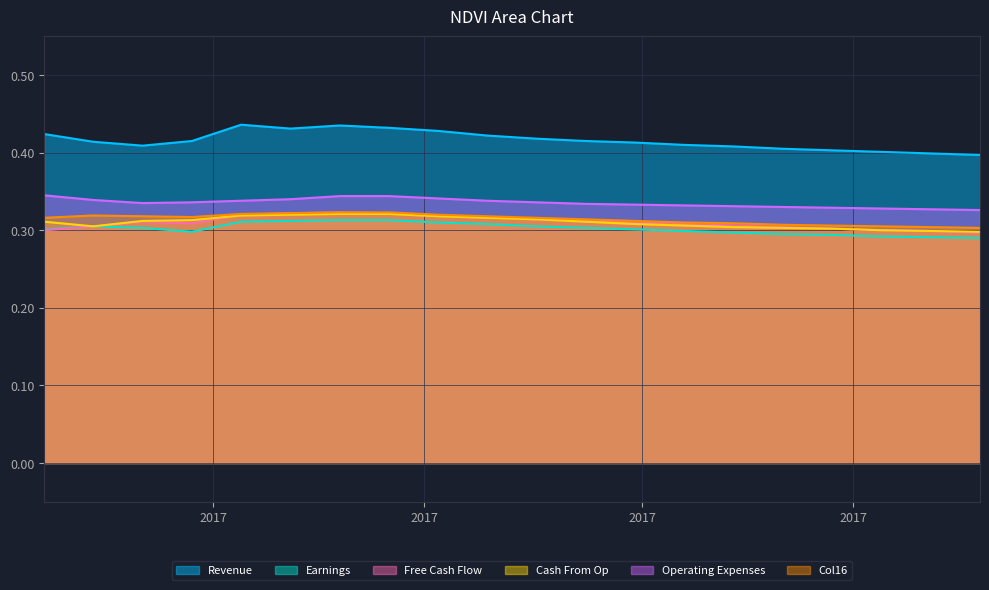

How many interior local peaks does the Col16 series have?

1